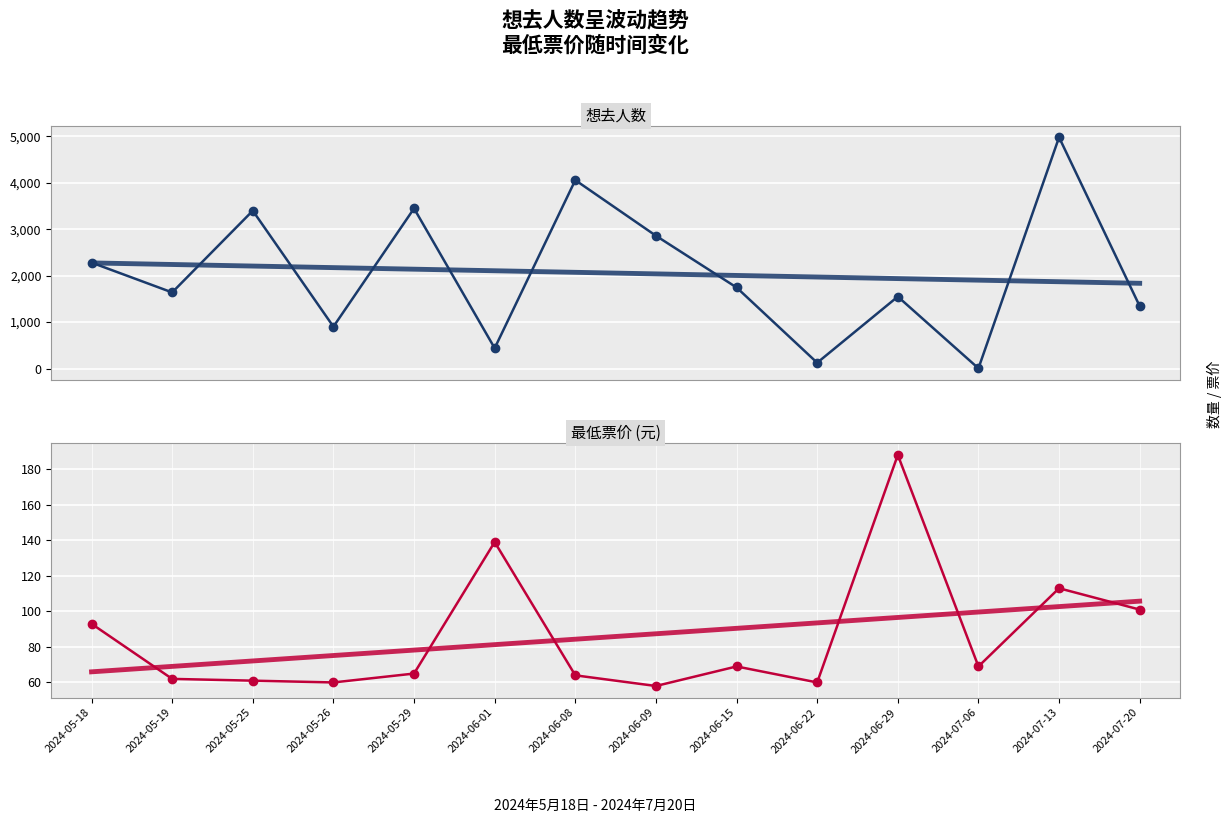

At which label does 最低票价 reach its peak?

2024-06-29